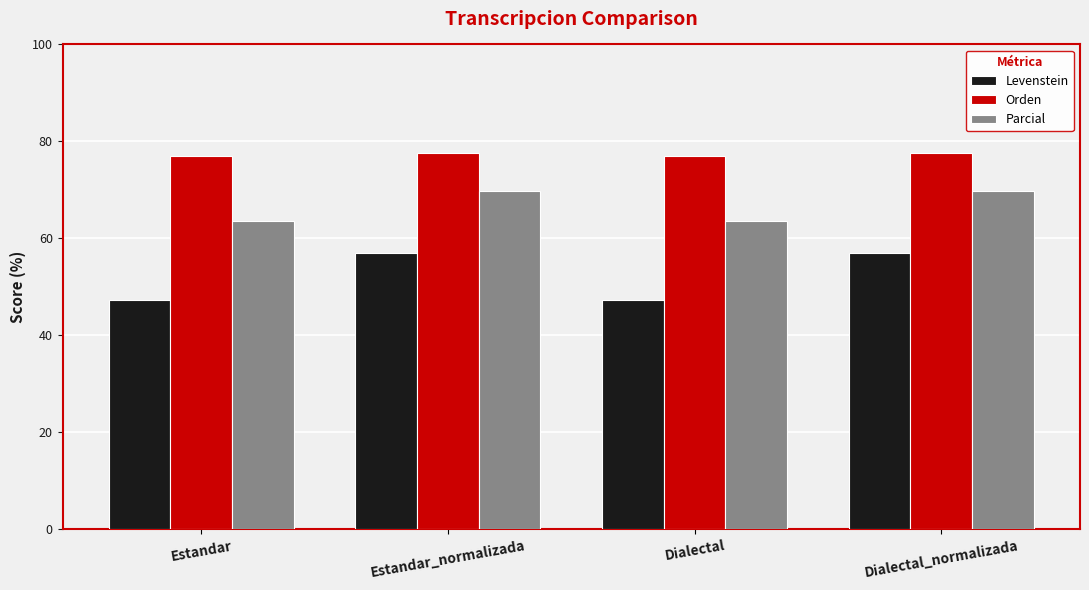

Which series has the widest spread of values?

Levenstein